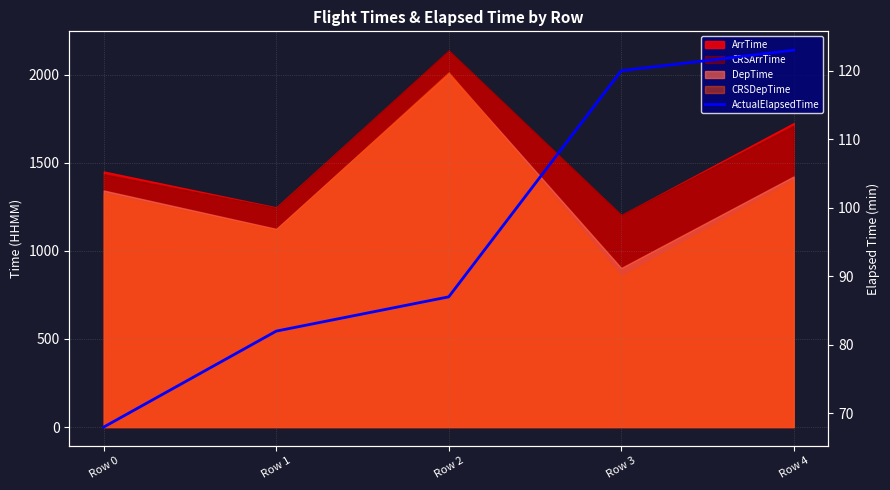

Where is the data nearest to the value 95?

Row 2